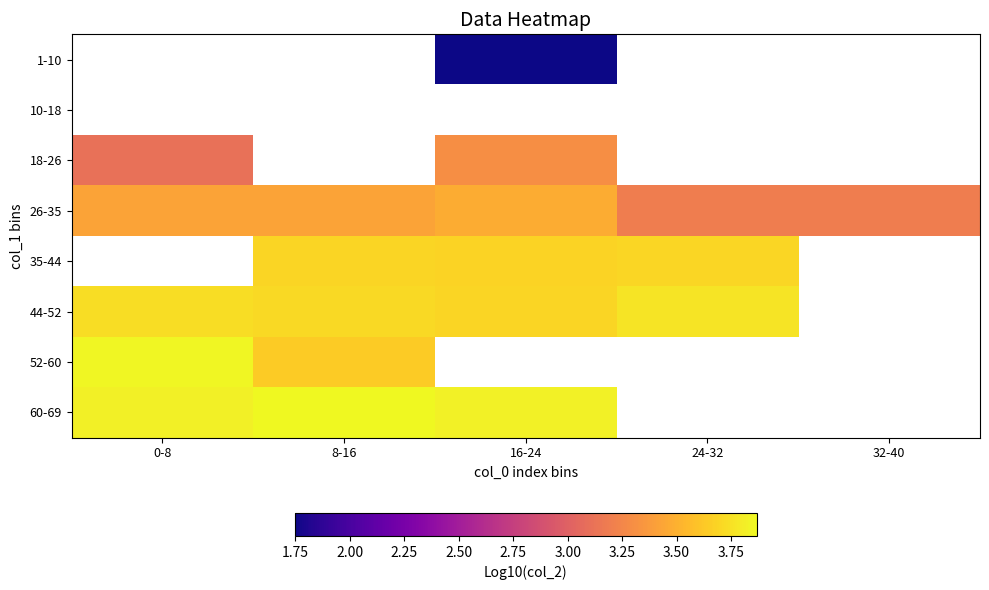

The value of 60-69 at 8-16 is 3.9. True or false?

True